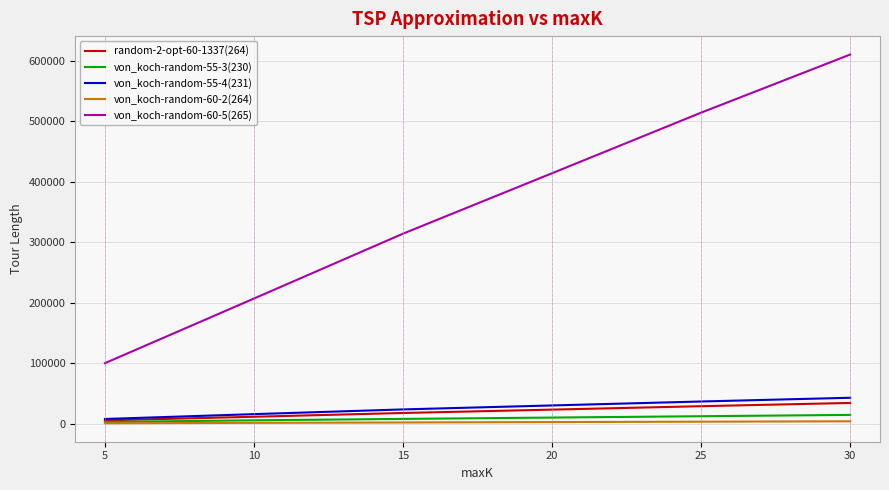

Between 15 and 20, which series saw the biggest shift?

von_koch-random-60-5(265)